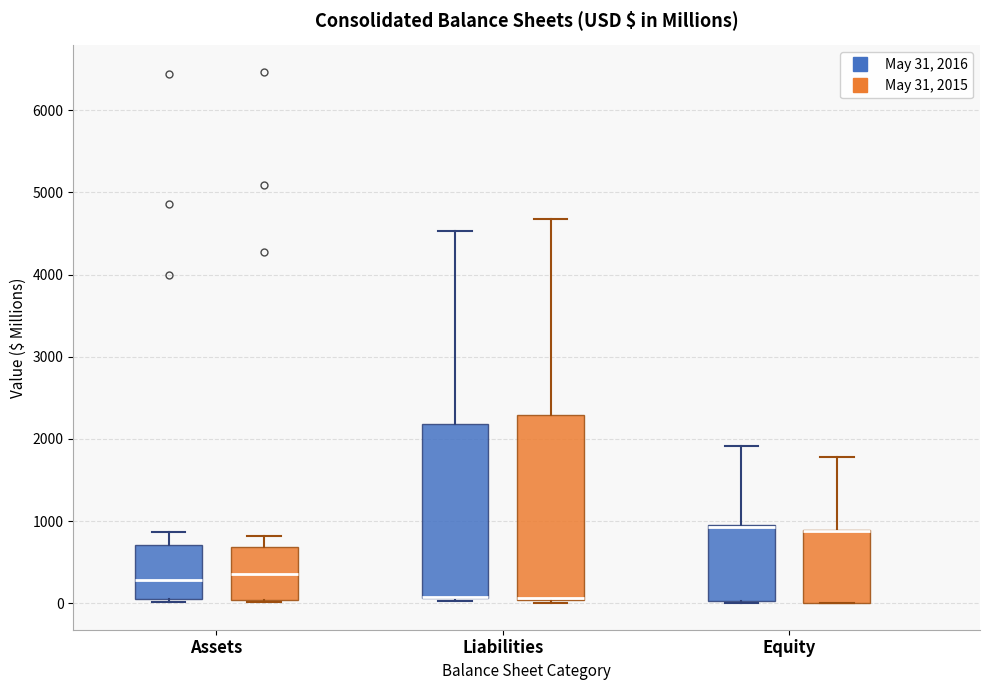

Which box is the tallest, from its lower edge to its upper edge?

Liabilities (May 31, 2015)